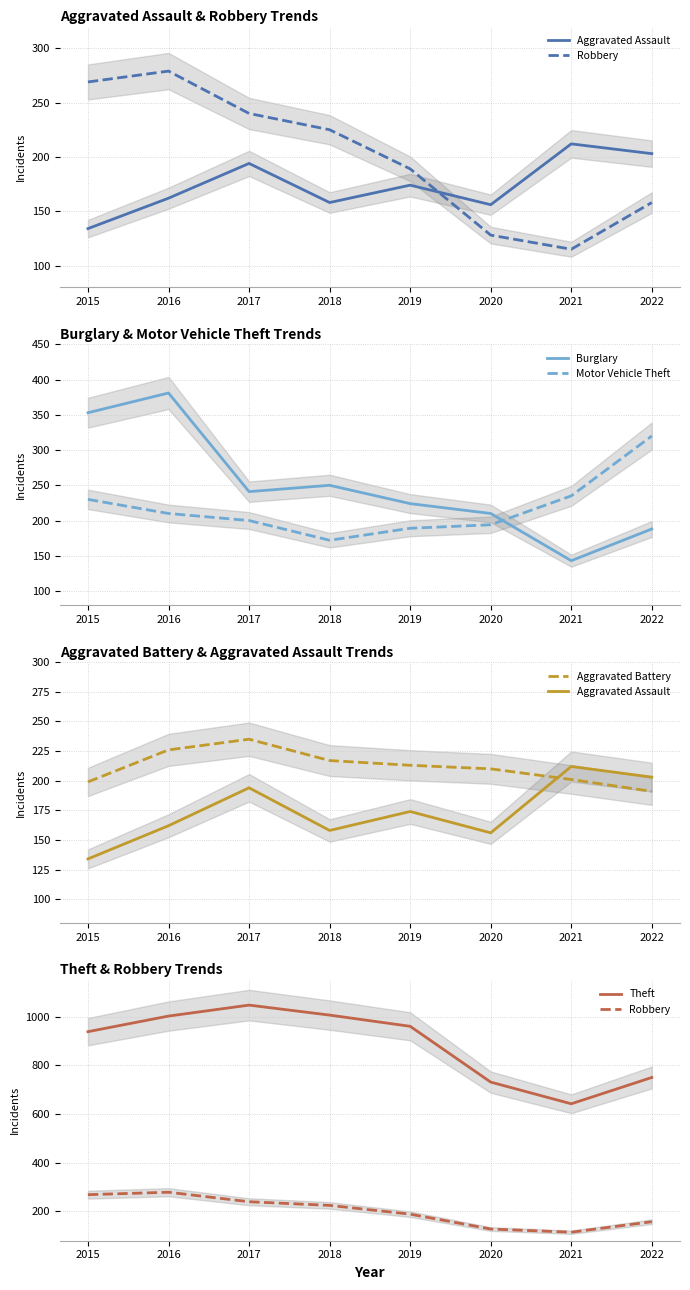

Rank the series at 2022 from lowest to highest value.

Robbery, Burglary, Aggravated Battery, Aggravated Assault, Motor Vehicle Theft, Theft